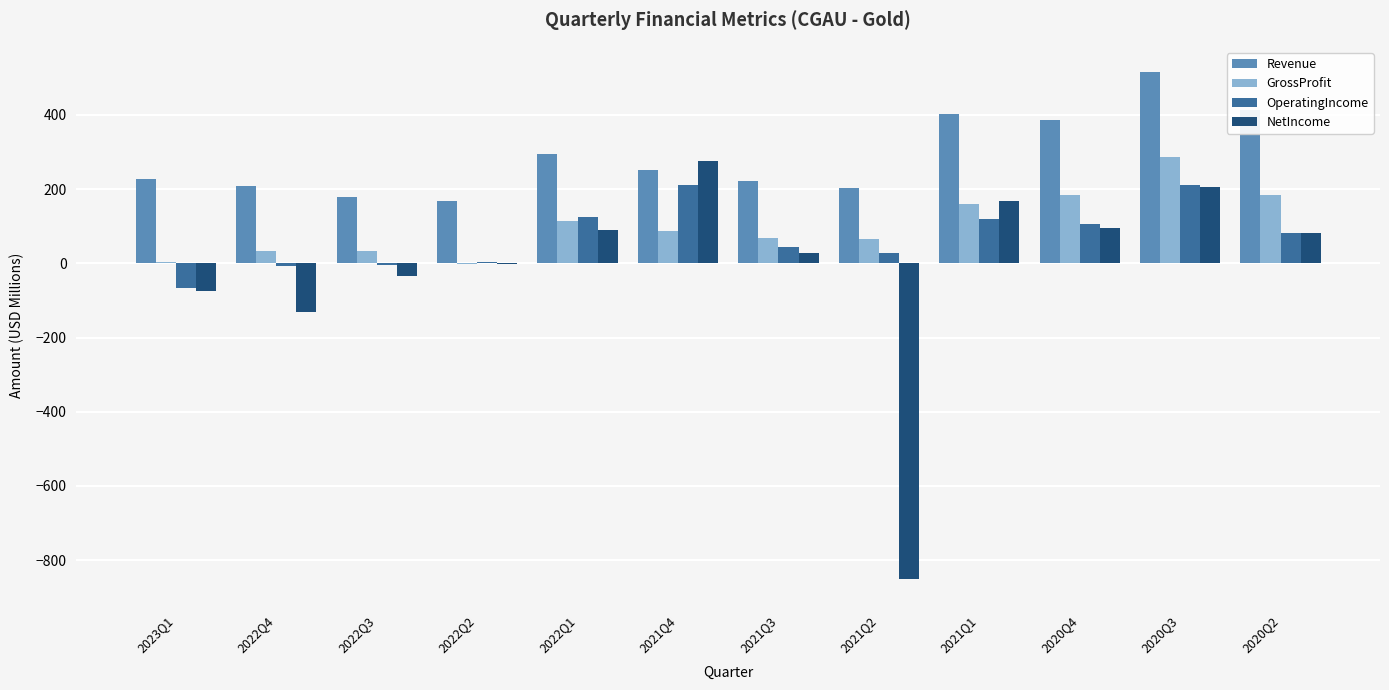

How many data points in NetIncome are above 80?

6